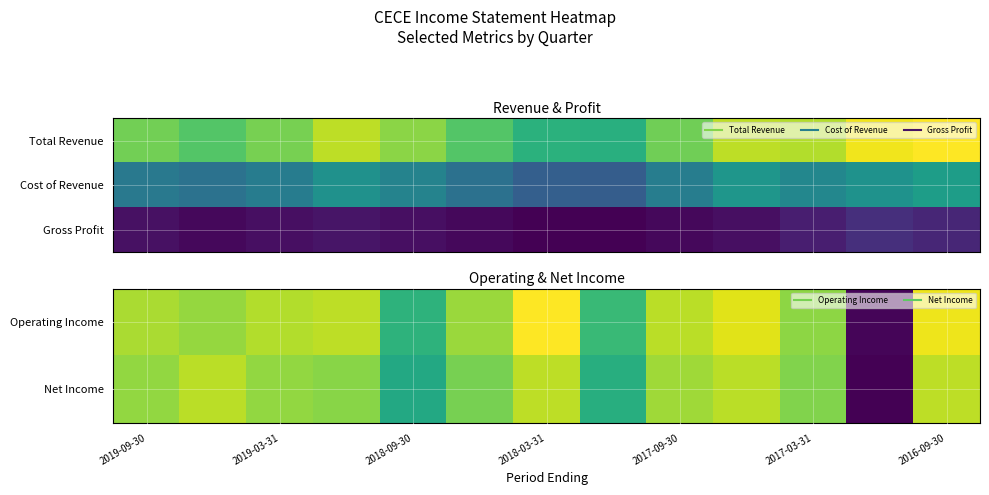

What is the smallest value displayed?

-51200